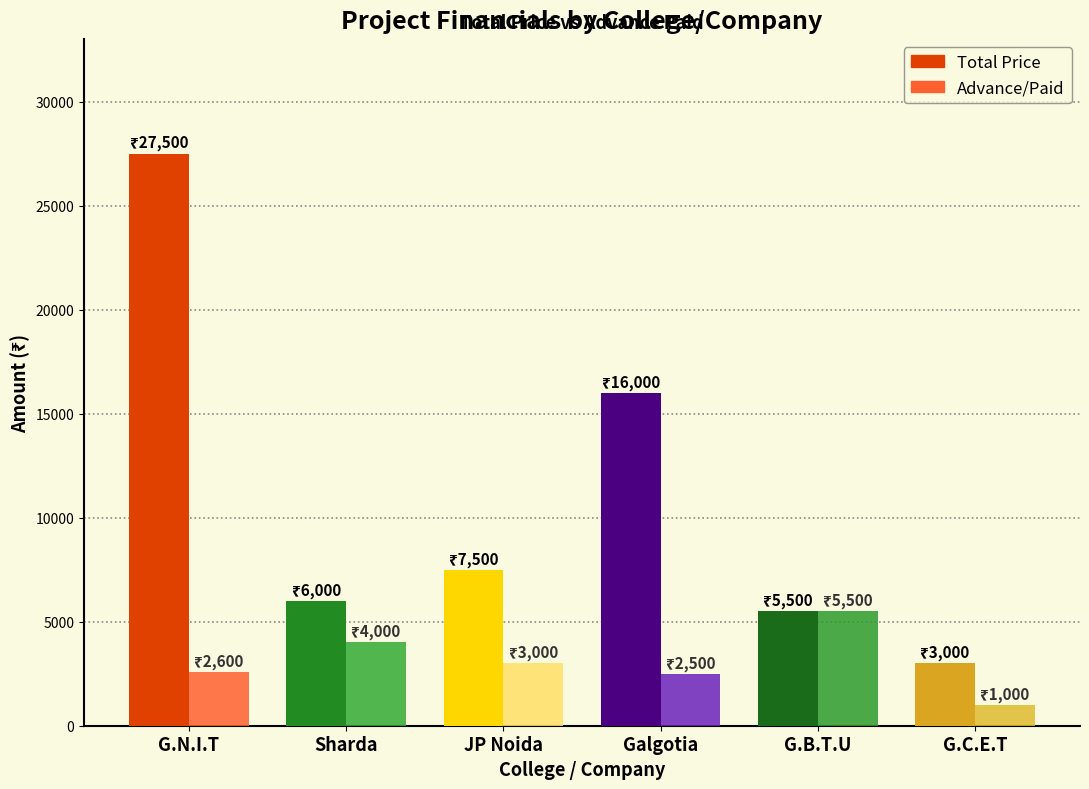

What is the value of the Advance/Paid bar at the 3rd from the left?

3000